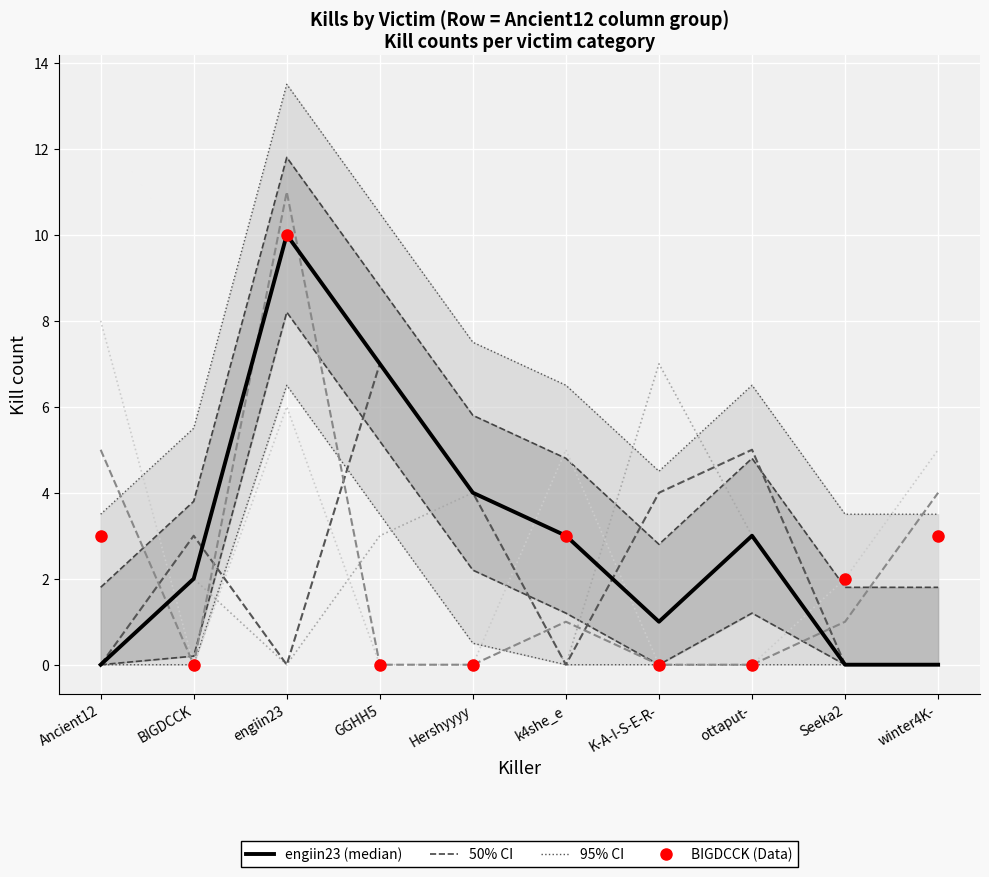

True or false: ottaput- and BIGDCCK cross at least once.

False